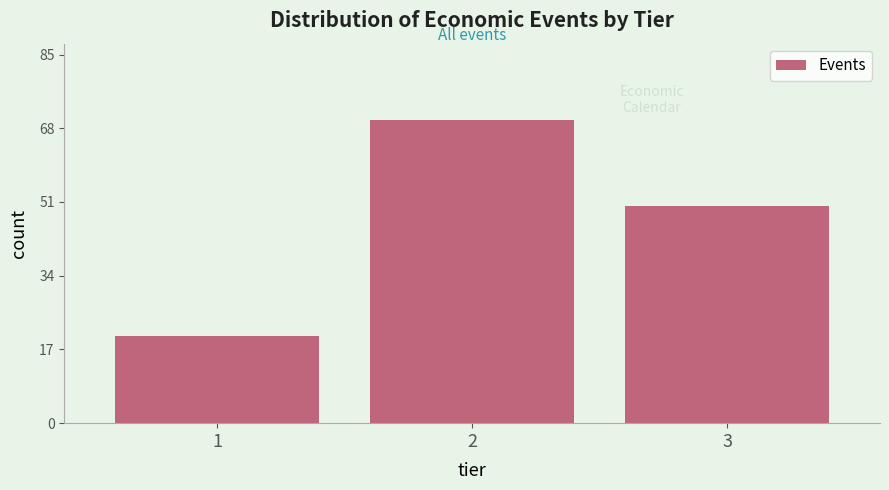

Reading right to left, list all the values displayed in this chart.

3=50	2=70	1=20